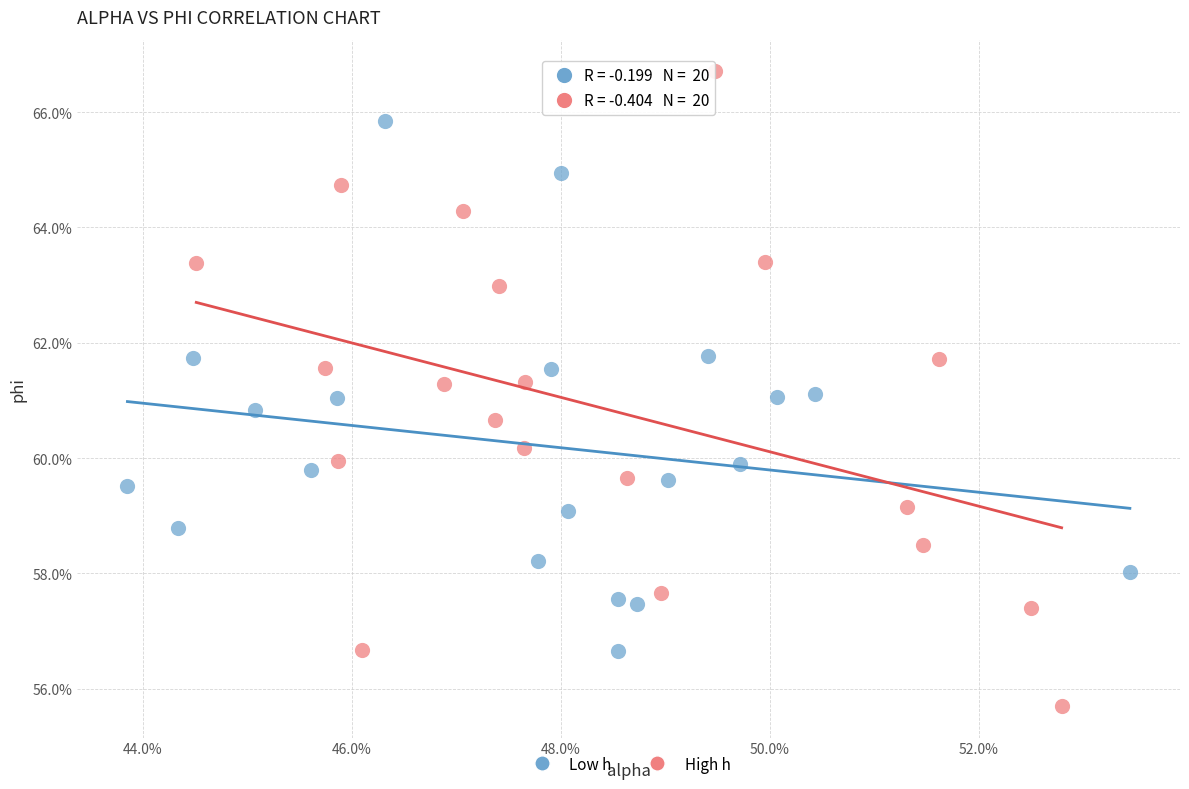

What are all the series names shown in the legend?

Low h, High h